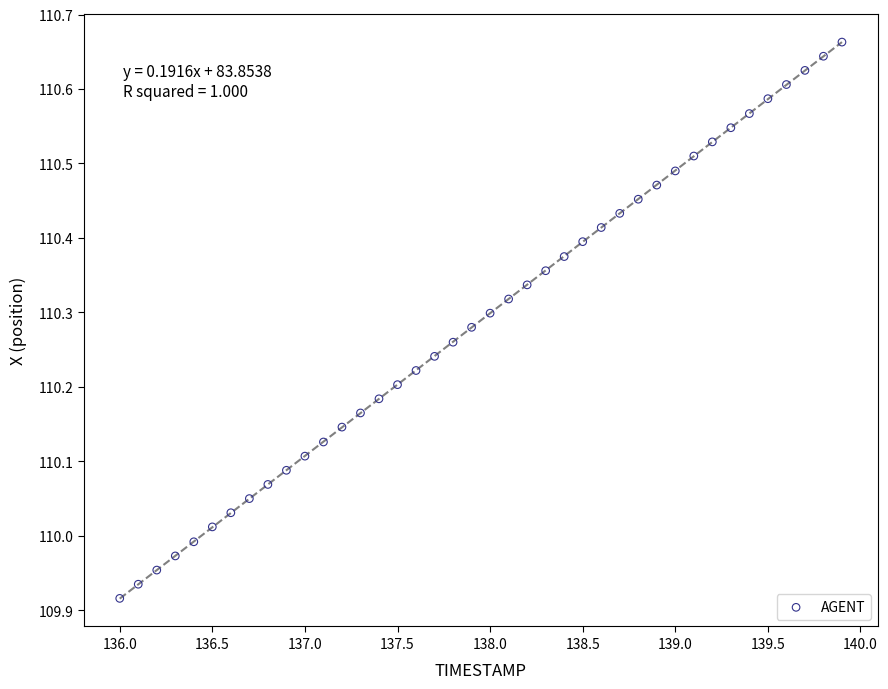

What is the range of Y values (max minus min)?

0.7